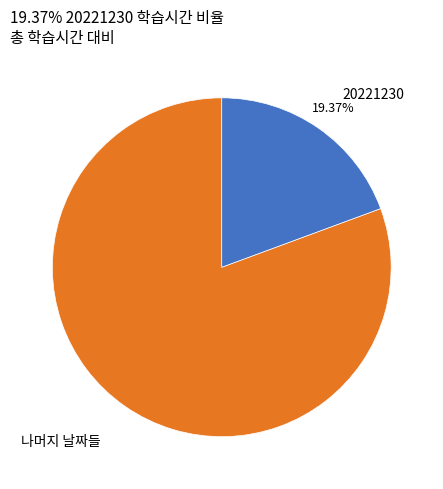

To the nearest percent, what is the difference between the largest and smallest slice percentages?

61%